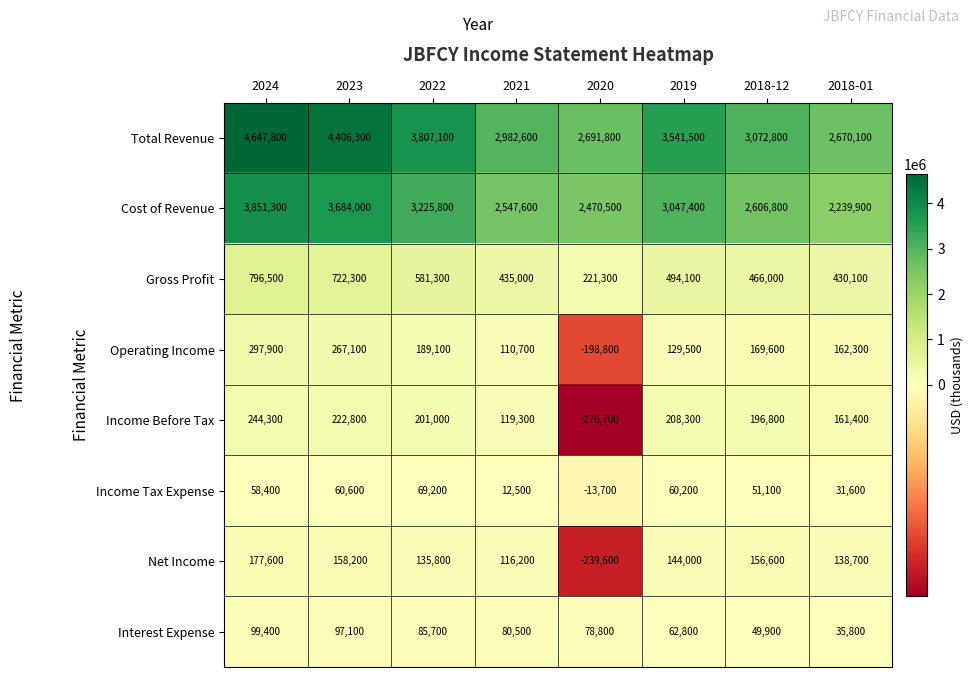

Which series has the largest total across all categories?

Total Revenue